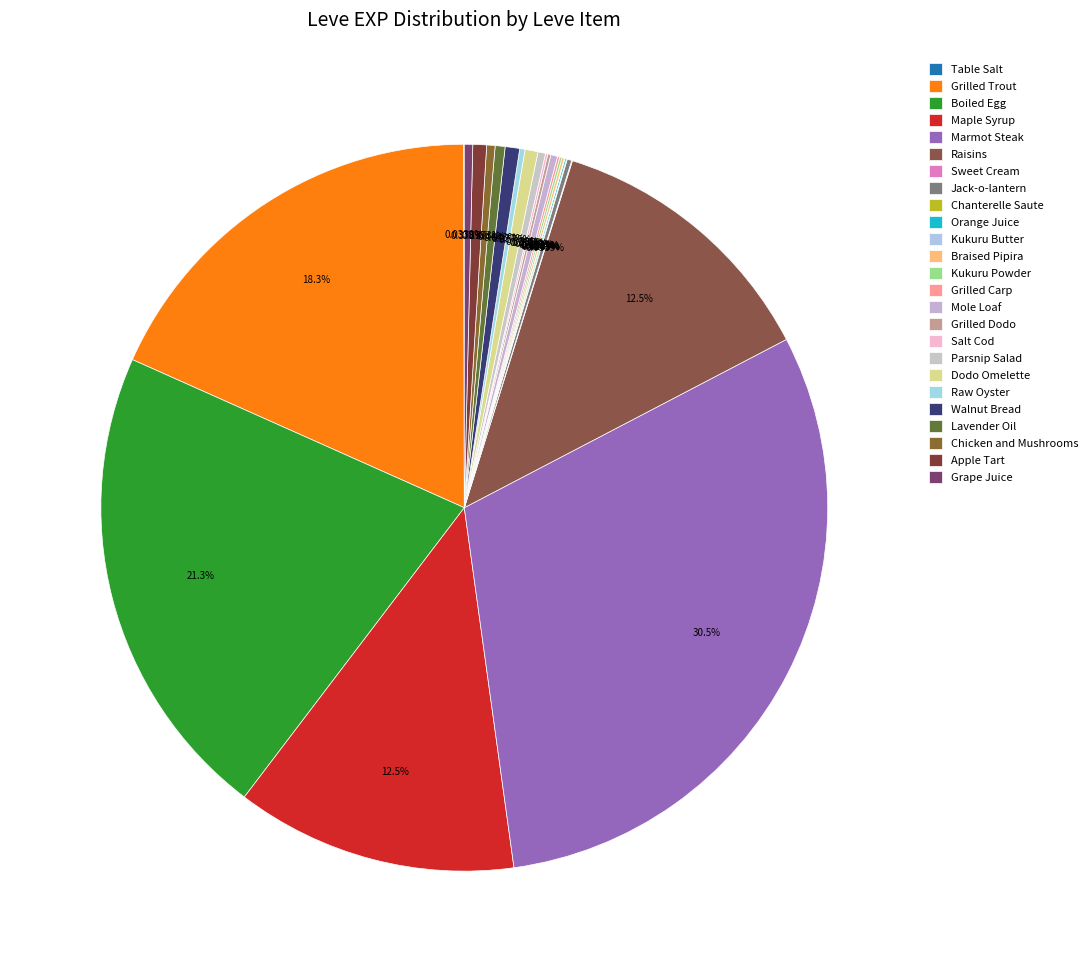

Which category has the biggest portion of the pie?

Marmot Steak